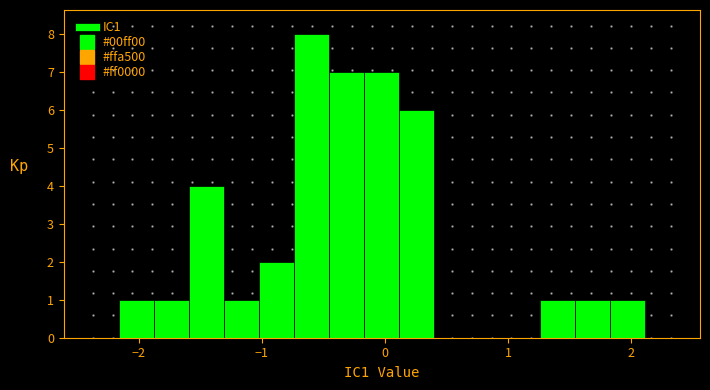

Read against the x-axis, roughly where is the centre of the tallest bar?

-0.6